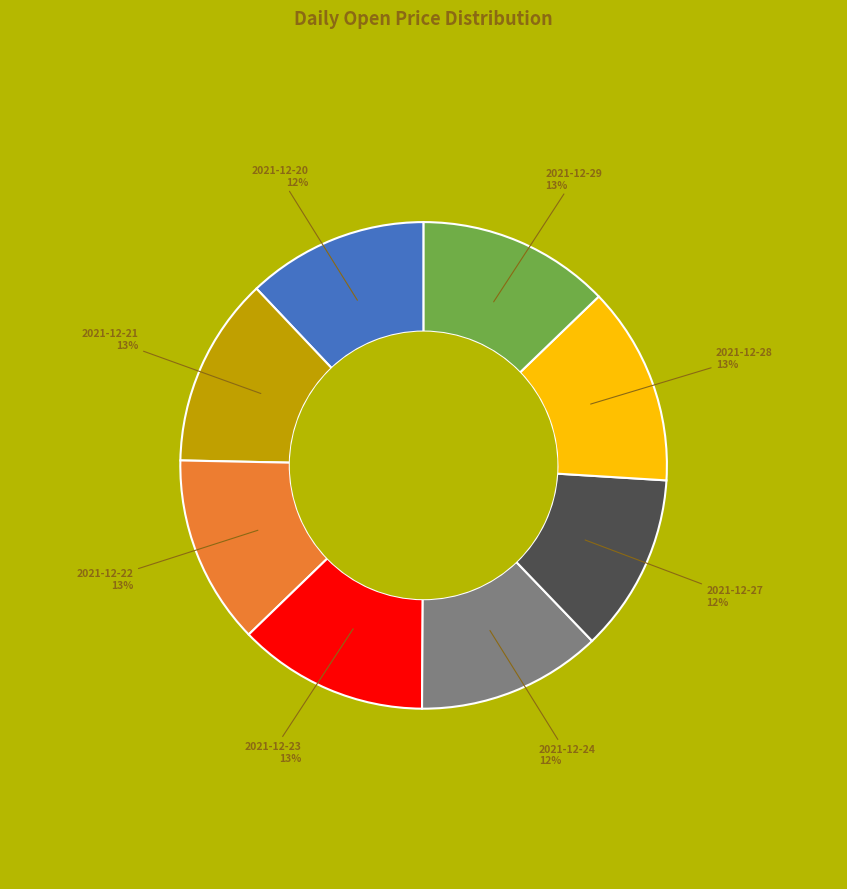

Does 2021-12-20 represent more than half of the total?

No